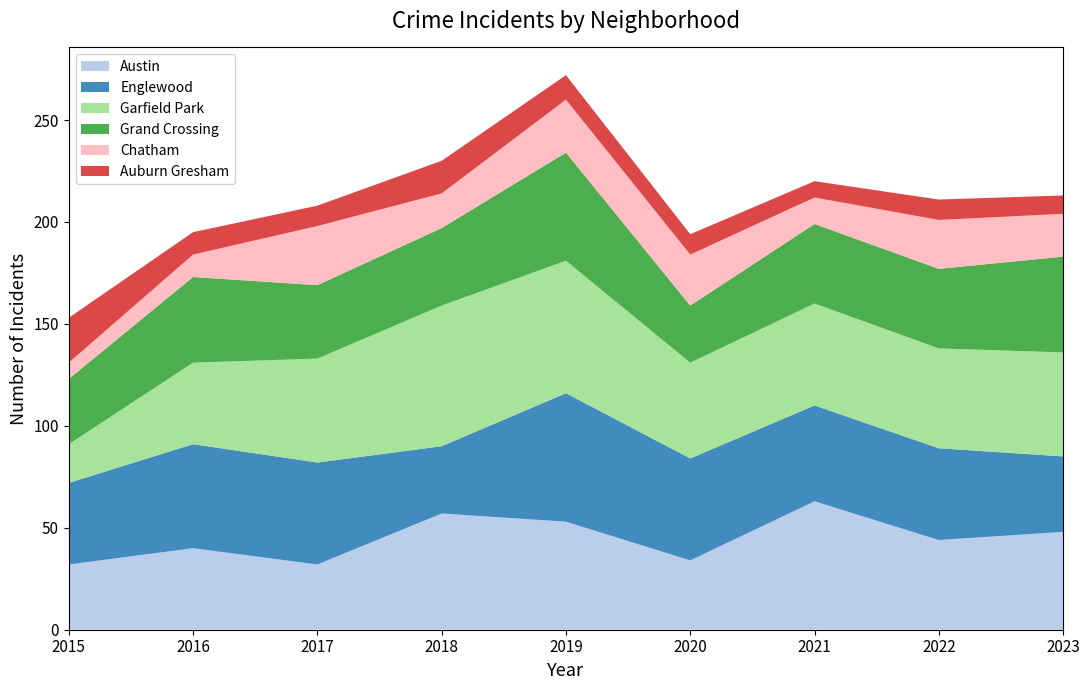

Reading left to right, list all the values displayed in this chart.

Austin: 2015=32	2016=40	2017=32	2018=57	2019=53	2020=34	2021=63	2022=44	2023=48
Englewood: 2015=40	2016=51	2017=50	2018=33	2019=63	2020=50	2021=47	2022=45	2023=37
Garfield Park: 2015=19	2016=40	2017=51	2018=69	2019=65	2020=47	2021=50	2022=49	2023=51
Grand Crossing: 2015=32	2016=42	2017=36	2018=38	2019=53	2020=28	2021=39	2022=39	2023=47
Chatham: 2015=8	2016=11	2017=29	2018=17	2019=26	2020=25	2021=13	2022=24	2023=21
Auburn Gresham: 2015=22	2016=11	2017=10	2018=16	2019=12	2020=10	2021=8	2022=10	2023=9